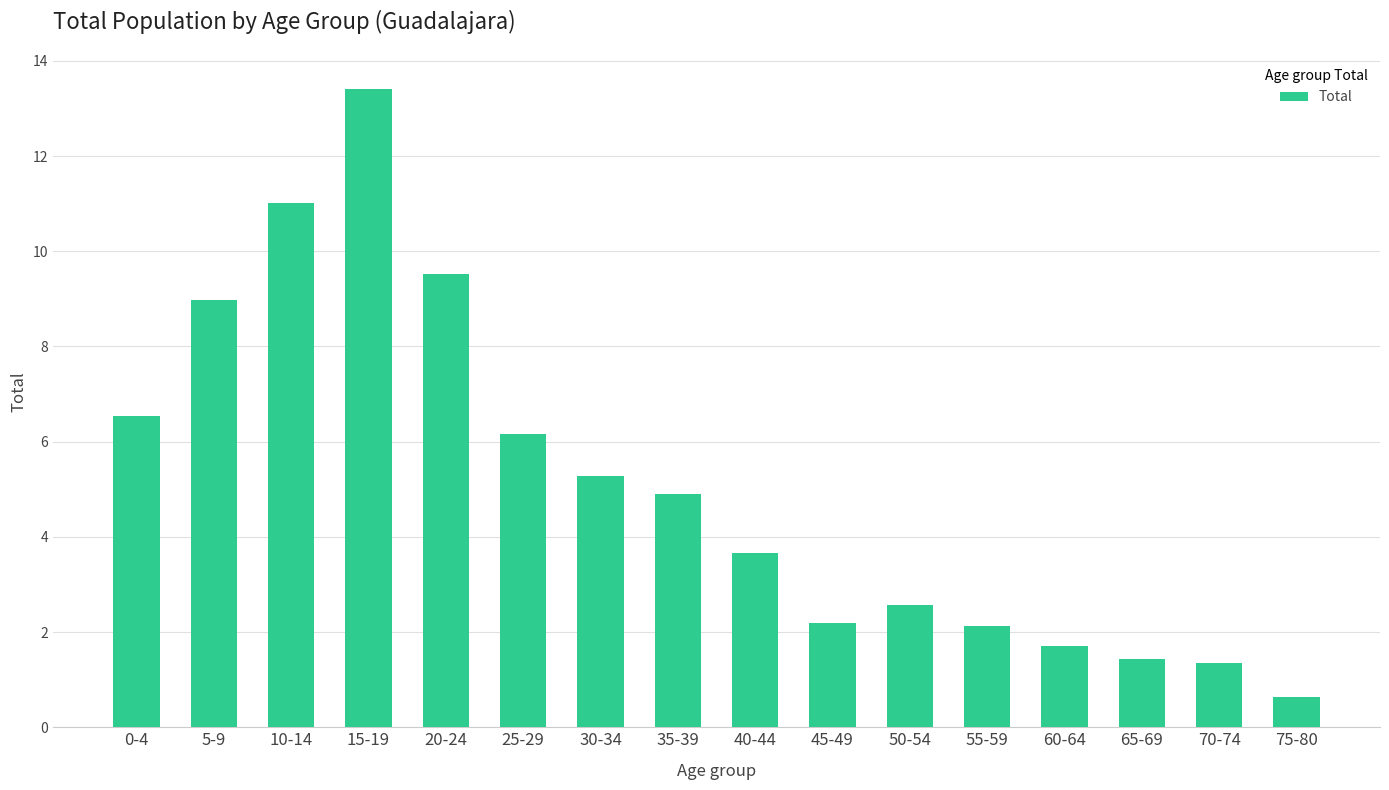

What is the difference between the second highest and second lowest values?

9.7